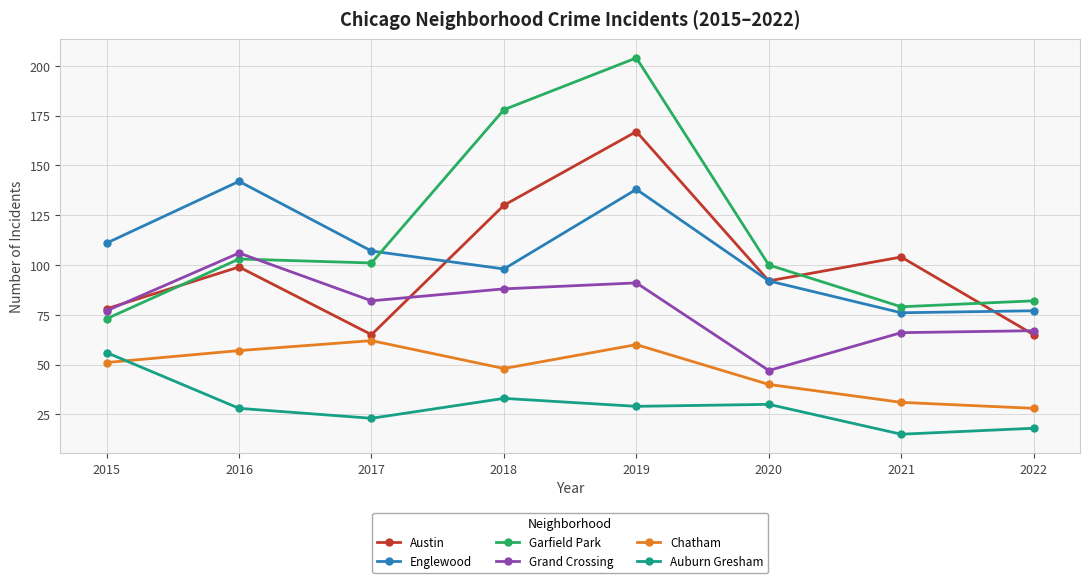

What is the sum of the Austin values at 2022 and 2021?

169